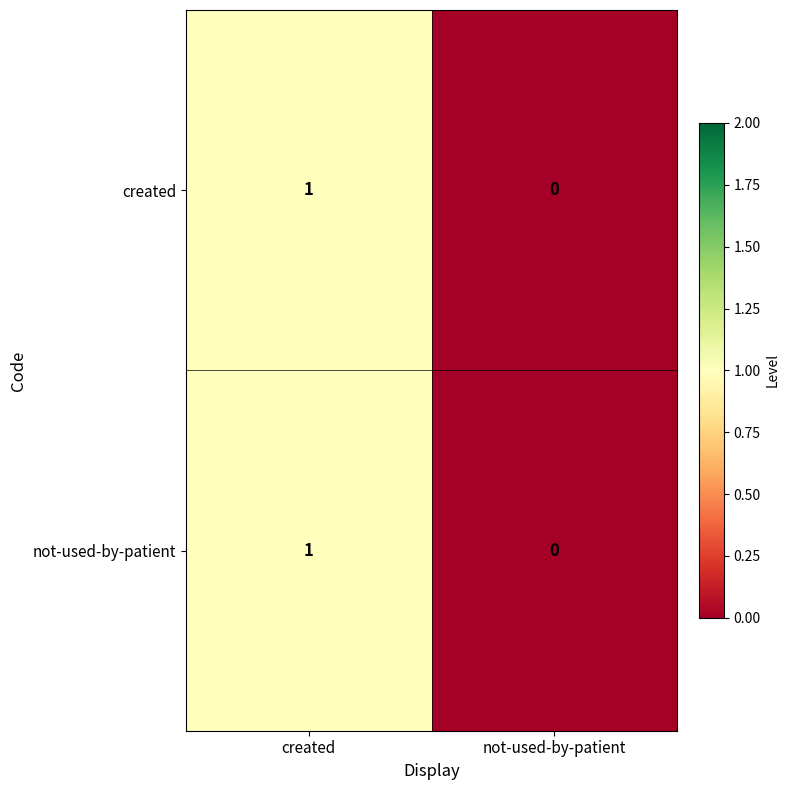

The value of created at created is 1. True or false?

True